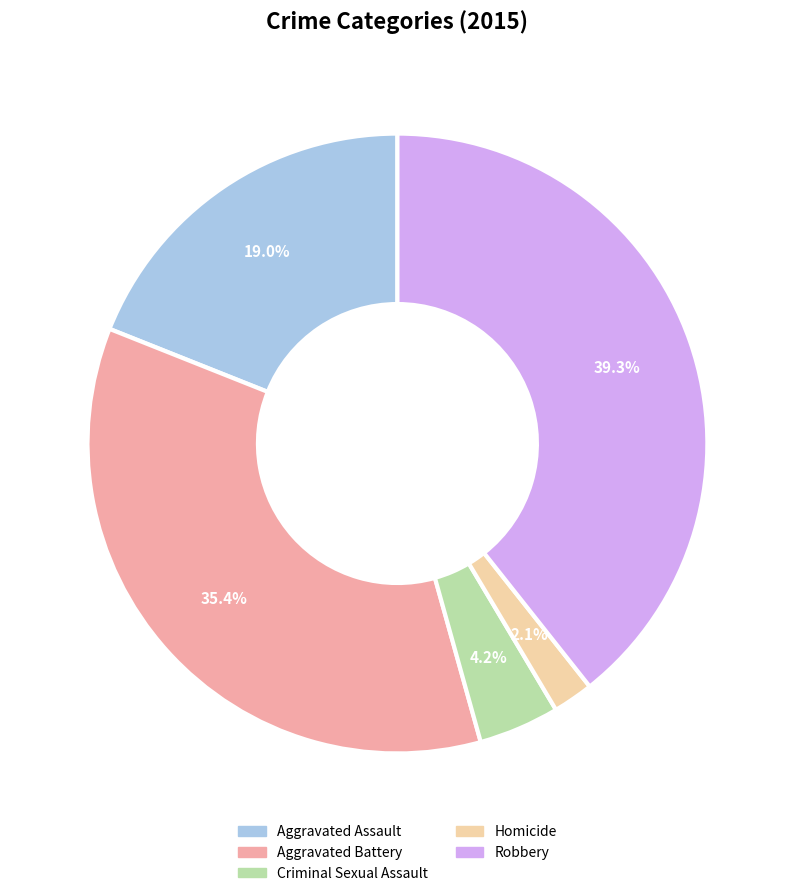

To the nearest percent, what portion does Robbery represent?

39%